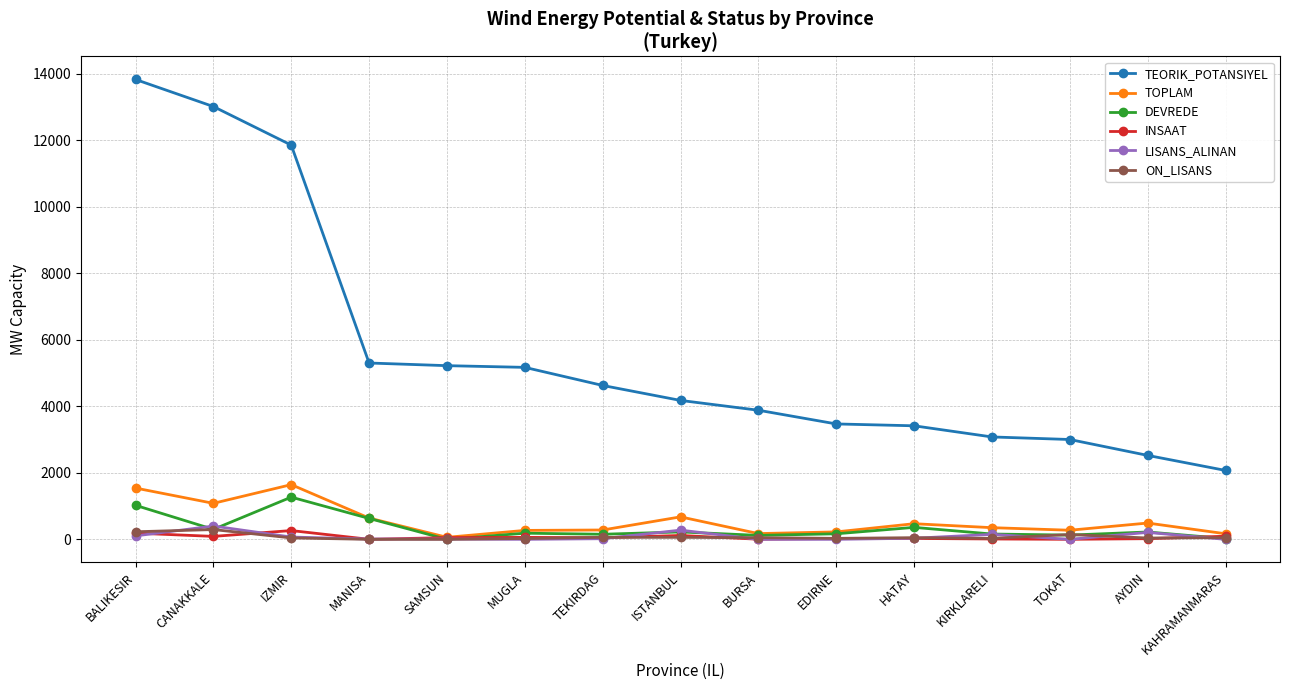

What is the average value of the TOPLAM series?

556